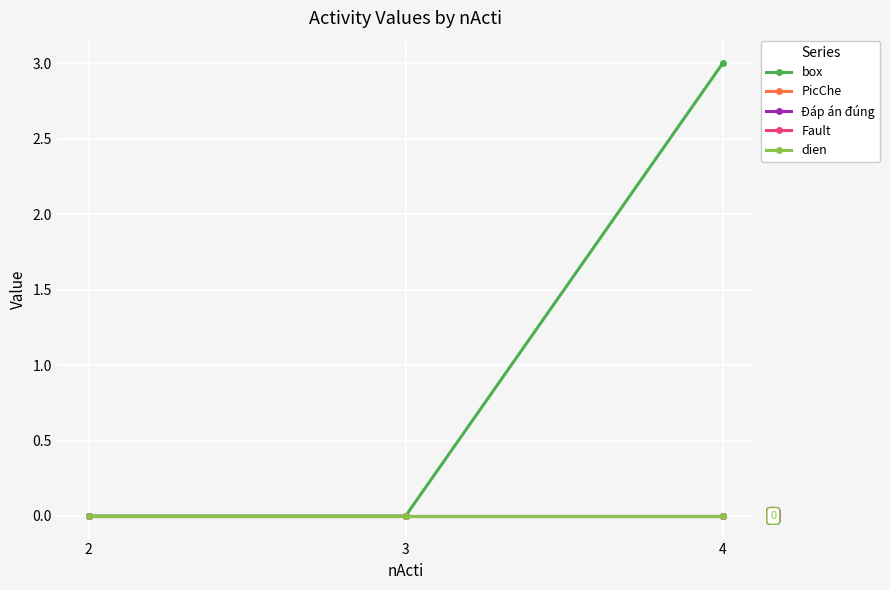

Is this an area chart (filled region under the line)?

No